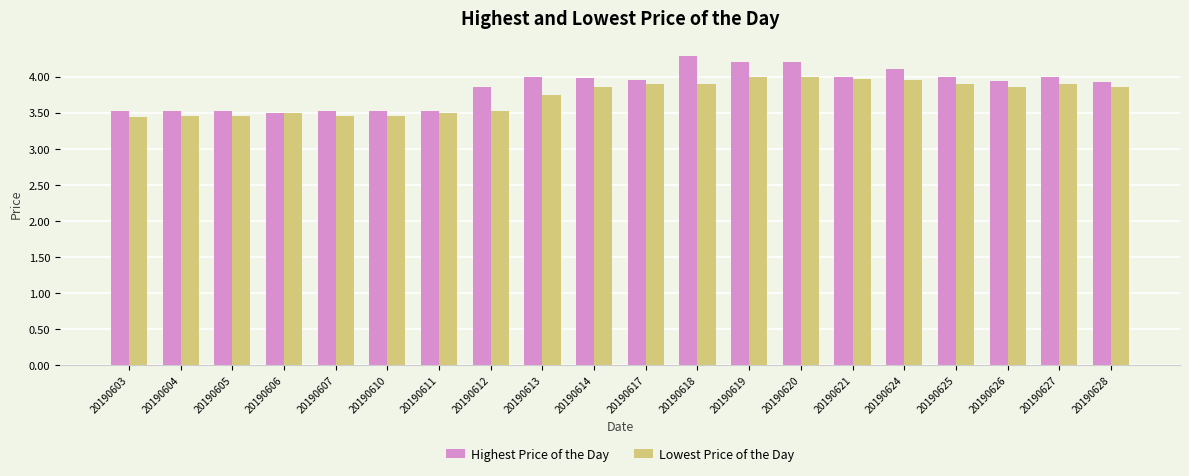

True or false: Lowest Price of the Day has a value of 3.9 at 20190628.

True